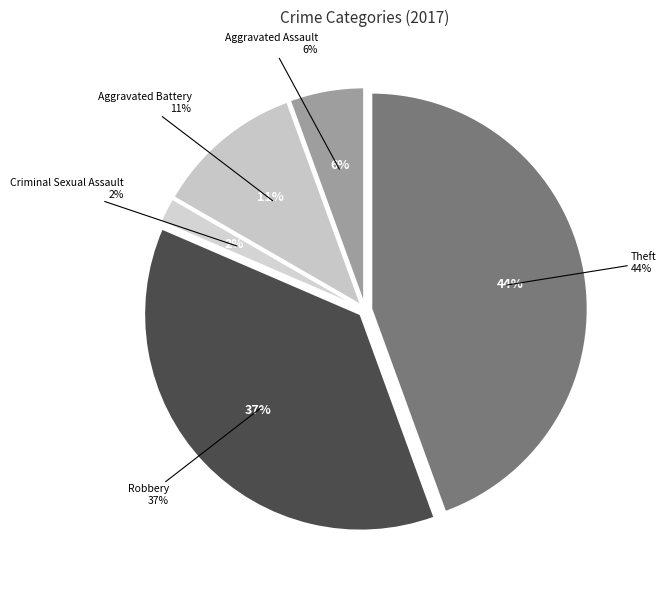

What percentage is the Aggravated Battery slice, to the nearest percent?

11%